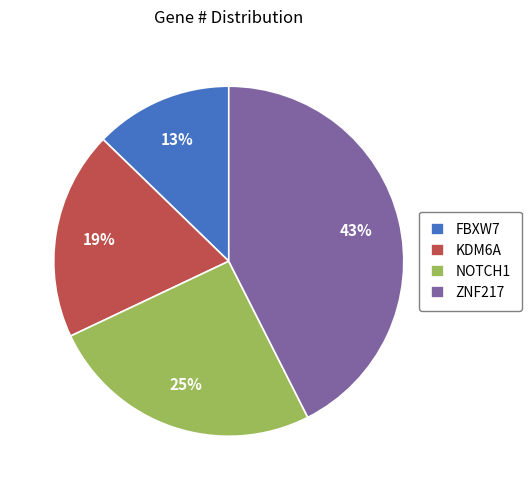

Do ZNF217 and KDM6A together represent more than half of the pie?

Yes